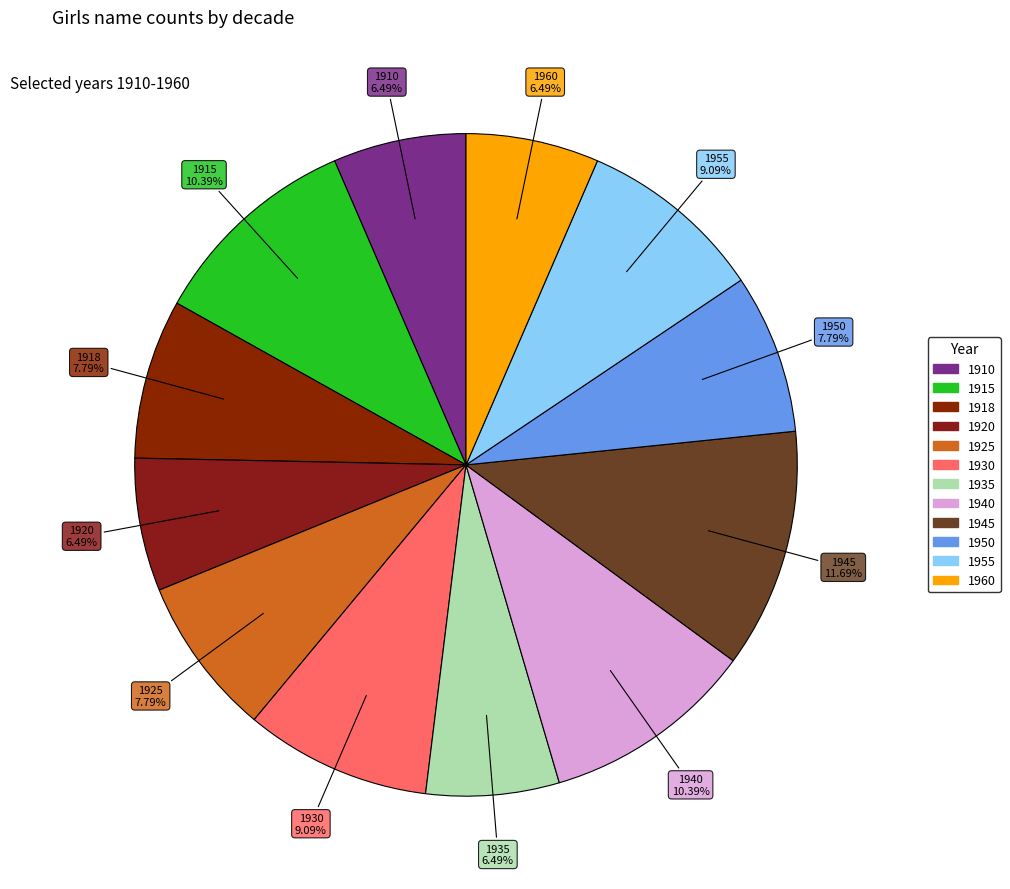

What portion of the pie excludes 1920?

93.5%